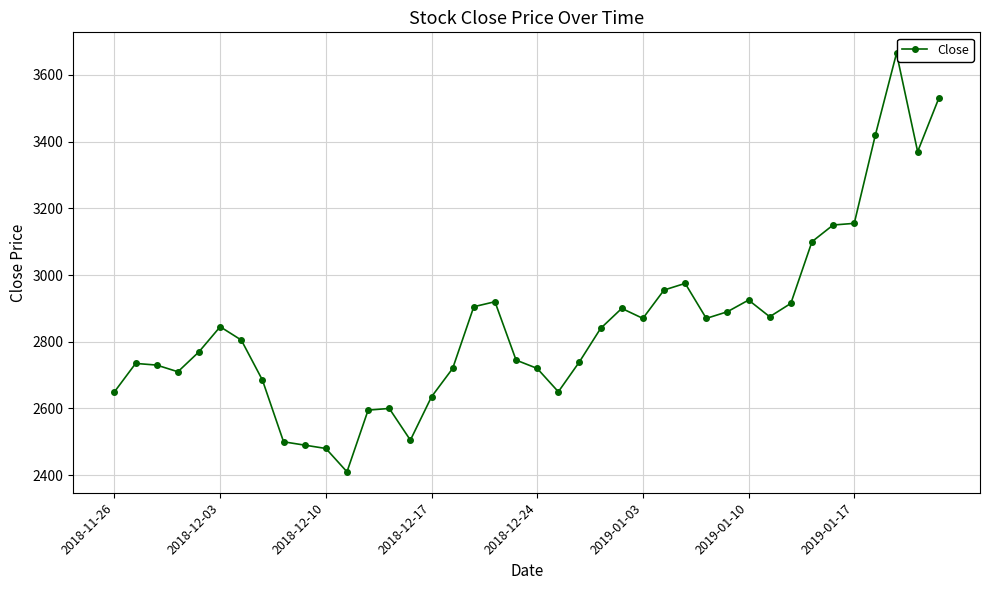

What is the smallest value displayed?

2410